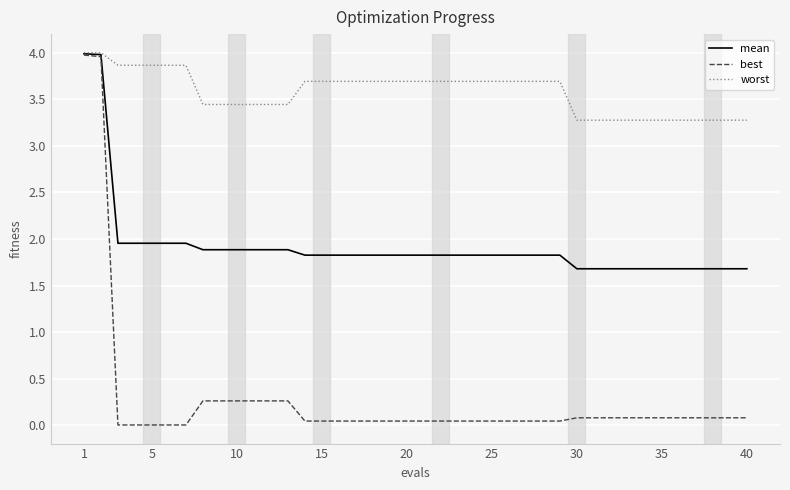

What is the average value of the best series?

0.3